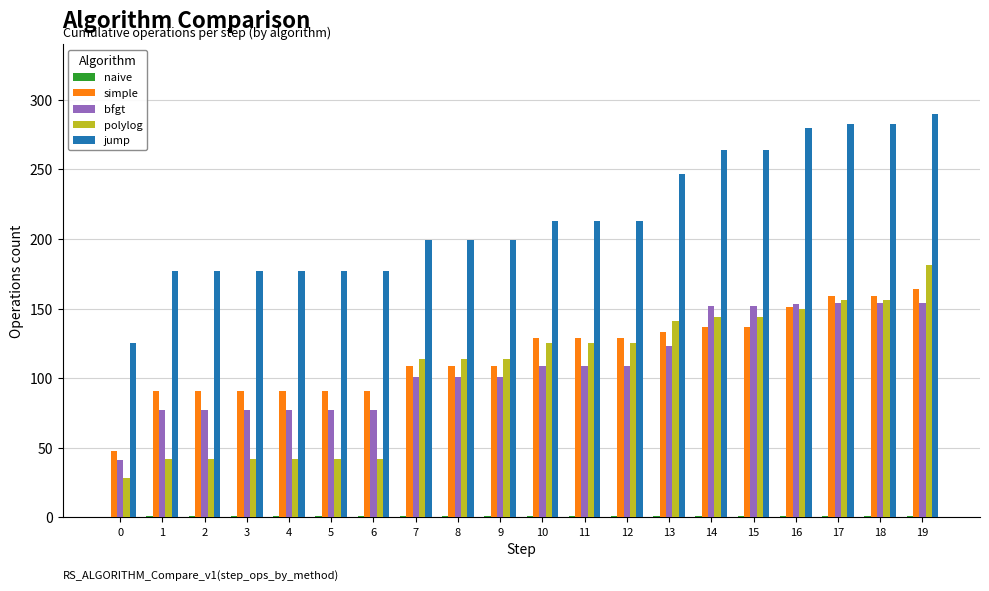

What is the sum of all jump values?

4334